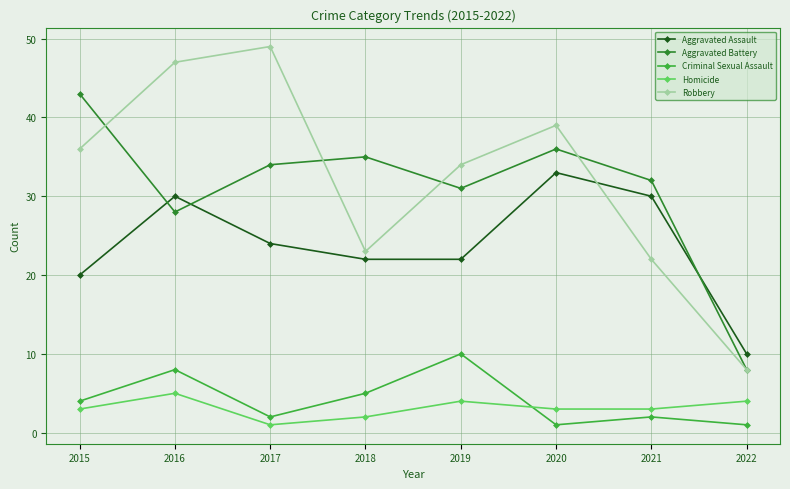

Is the value of Homicide at 2020 greater than the value of Aggravated Battery at 2015?

No